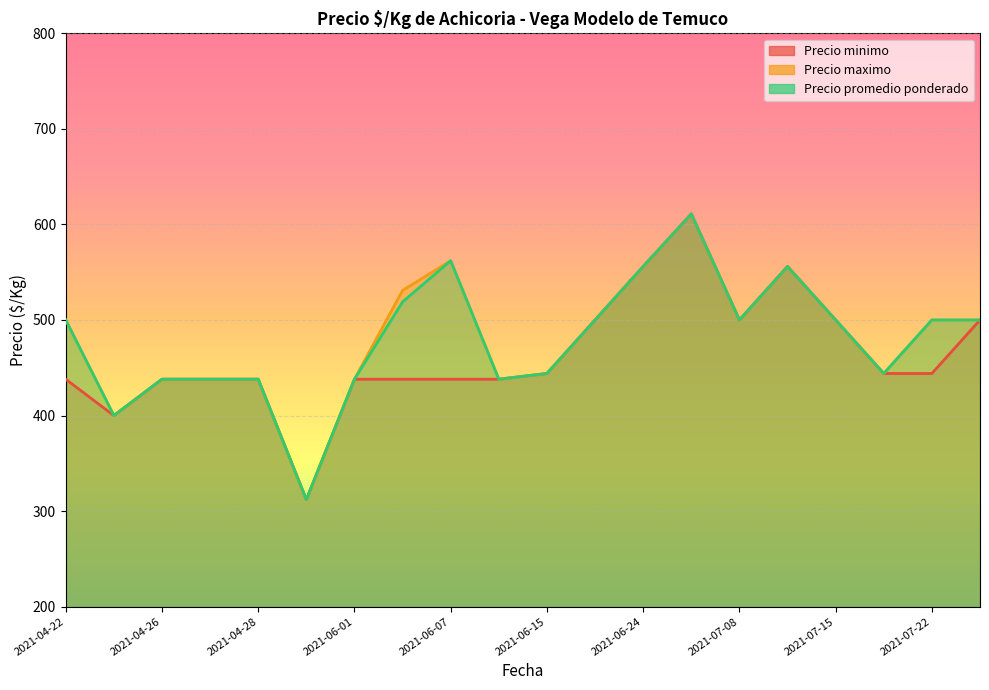

Rank the series by their maximum value, from highest to lowest.

Precio minimo, Precio maximo, Precio promedio ponderado